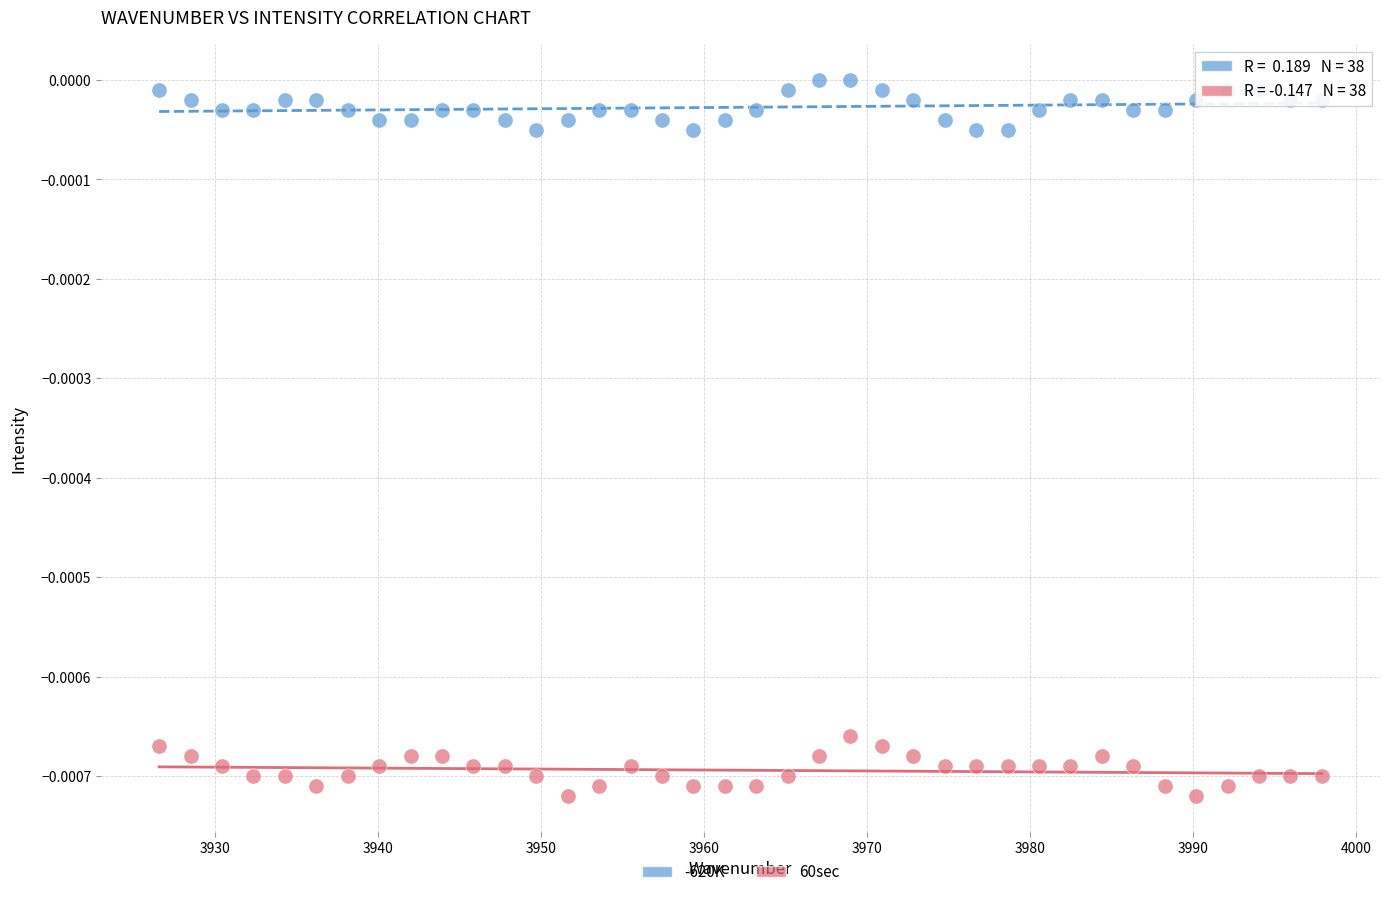

Which series reaches the minimum Y coordinate?

60sec